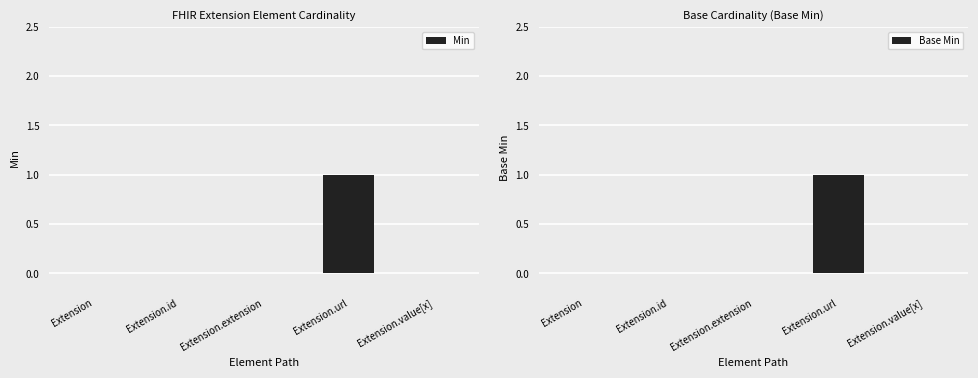

Between Extension and Extension.value[x], which is larger?

Extension